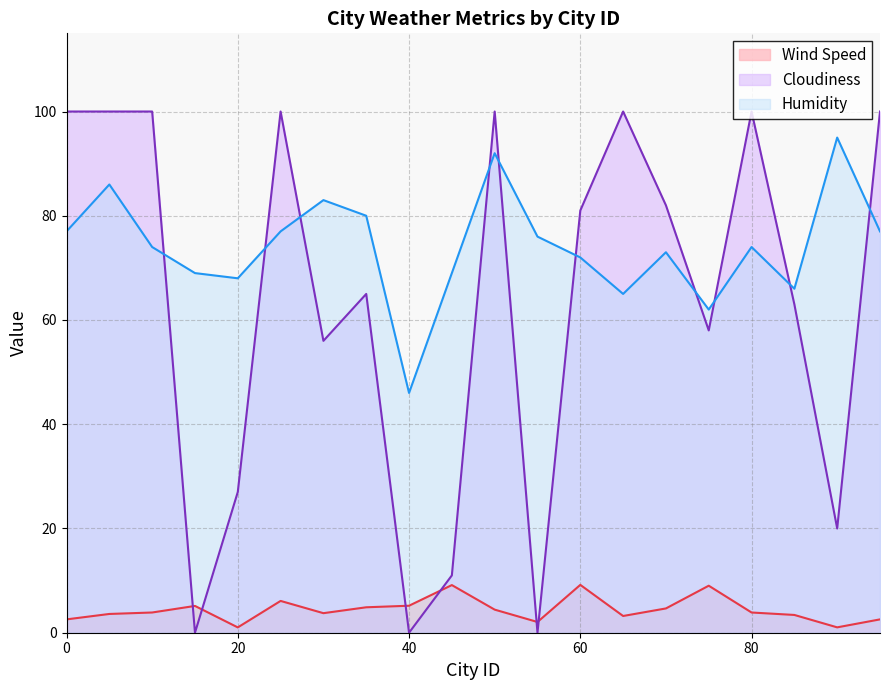

List the labels in order of Cloudiness value, smallest first.

15, 40, 55, 45, 90, 20, 30, 75, 85, 35, 60, 70, 0, 5, 10, 25, 50, 65, 80, 95